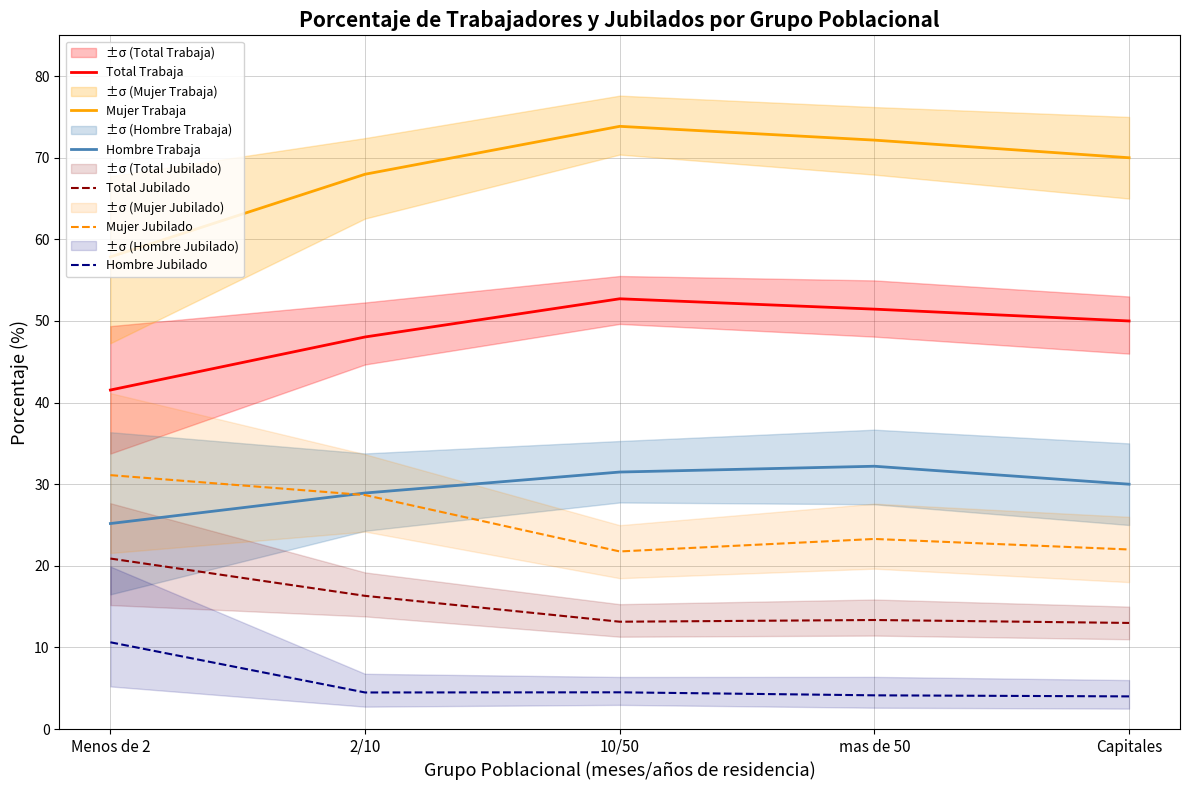

True or false: Mujer Trabaja and Total Jubilado intersect in this chart.

False